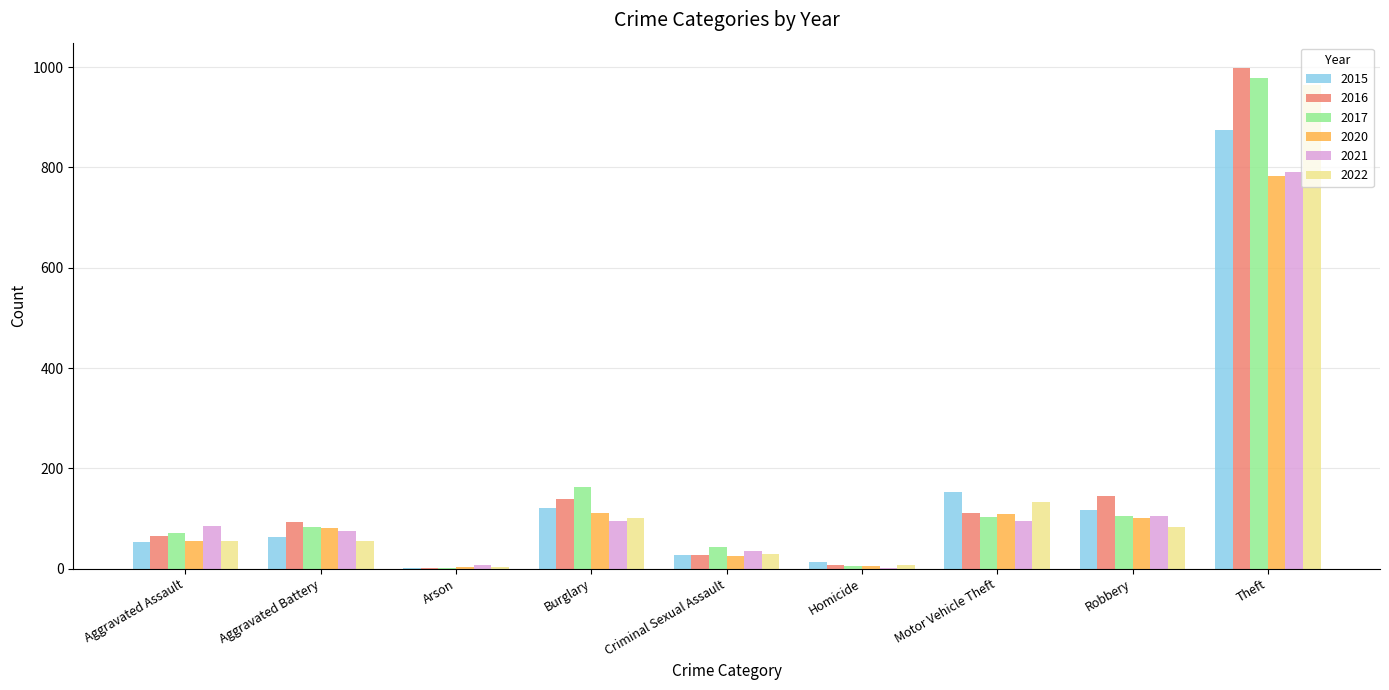

At which label is 2016 closest to 500?

Robbery